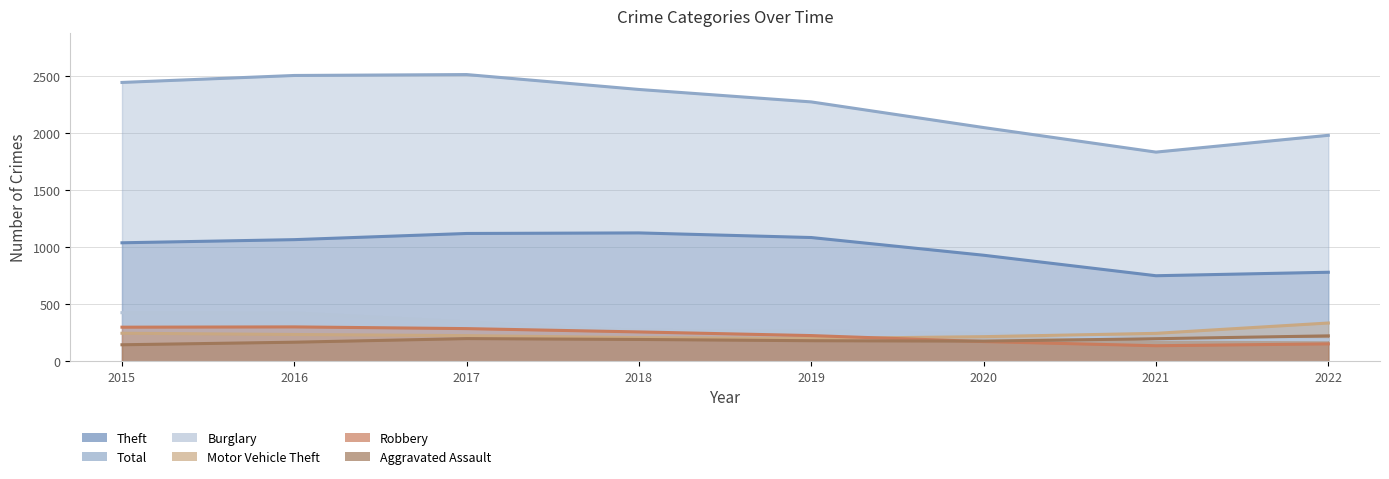

True or false: Total has a value of 4037 at 2017.

False